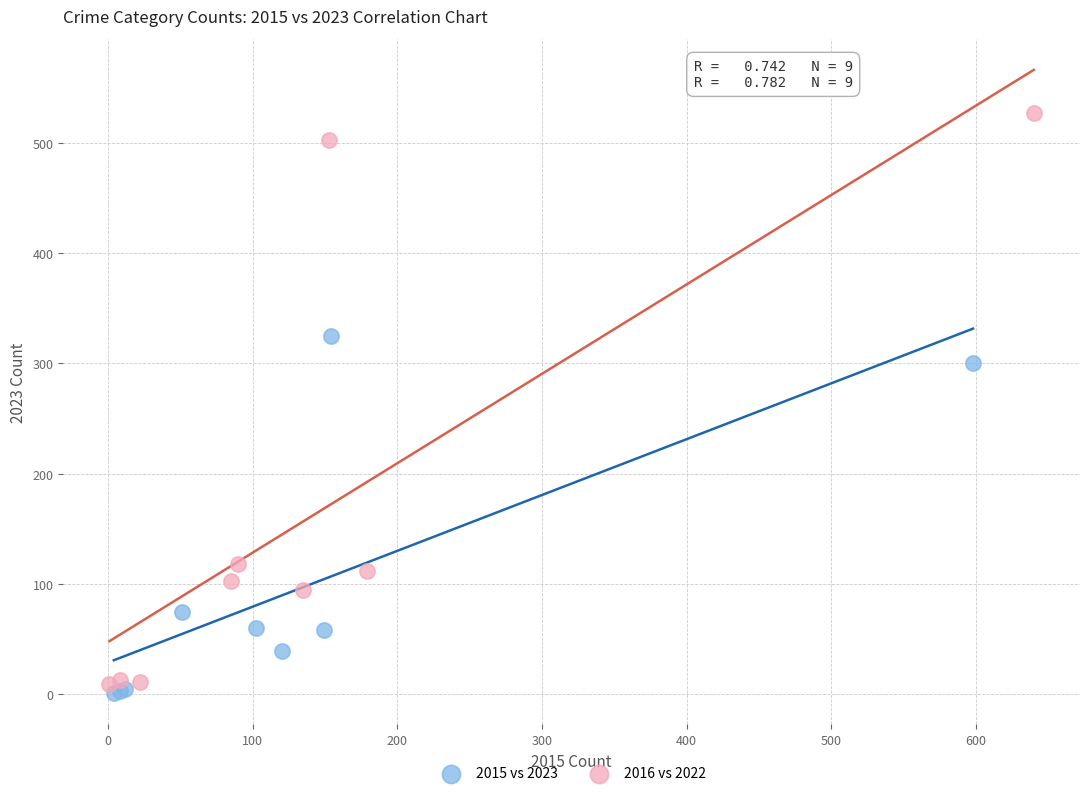

Which series contains the highest Y value?

2016 vs 2022